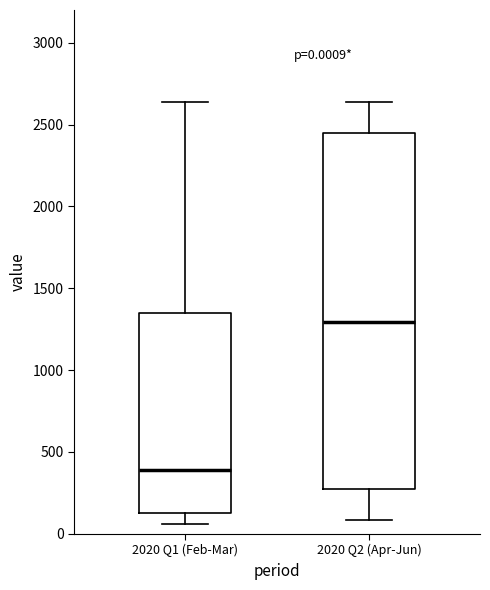

Which box's median line is the highest?

2020 Q2 (Apr-Jun)